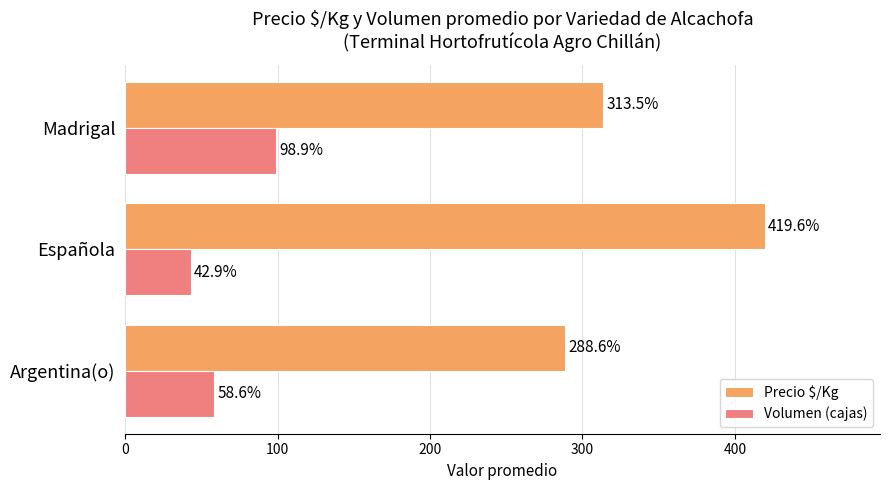

Read the Precio $/Kg value at Madrigal.

313.5